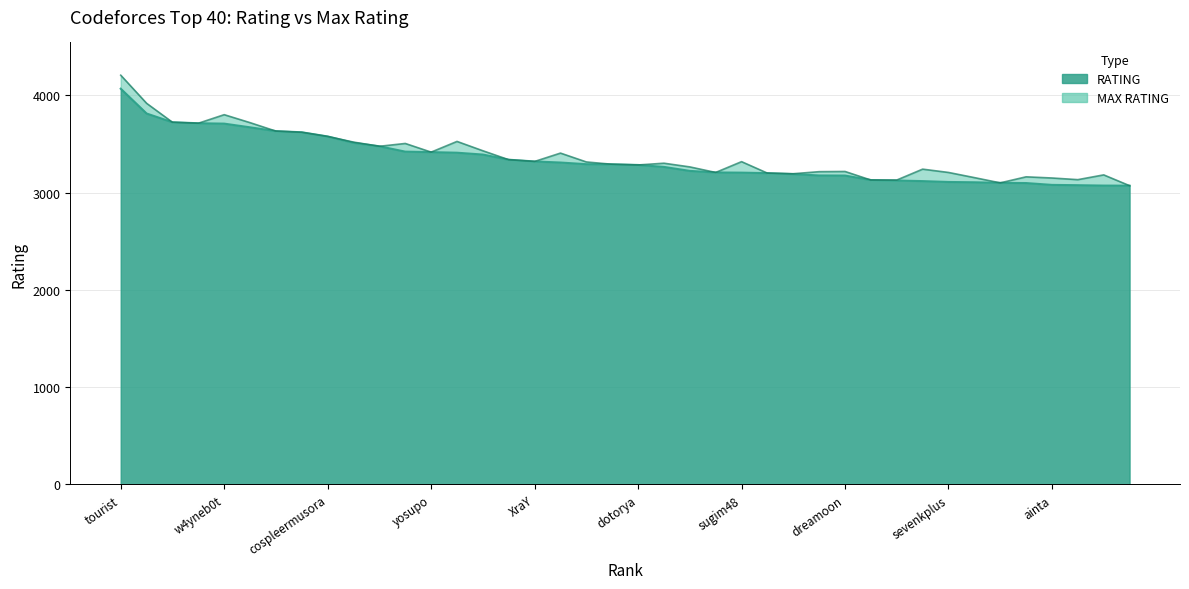

Where is RATING nearest to the value 3570?

cospleermusora